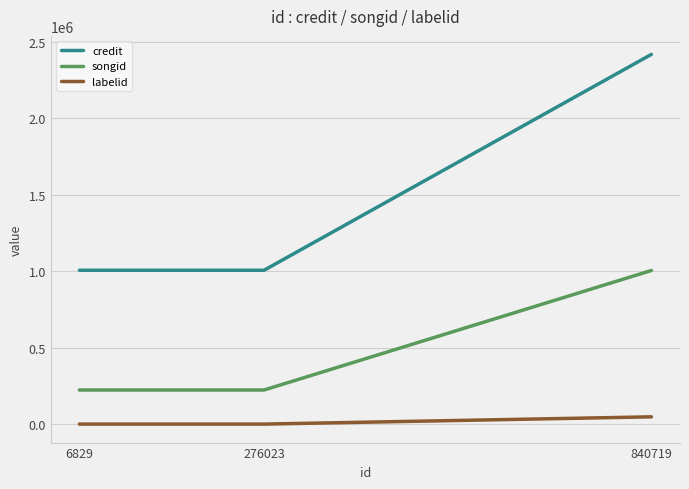

Count the labelid values in the range -1 to 47500.

3